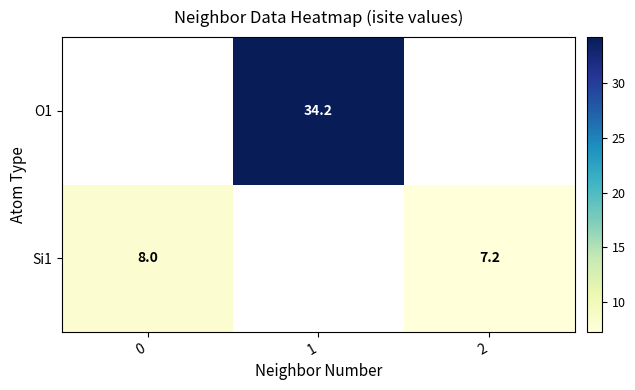

The Si1 series shows 7.2 at 2. True or false?

True